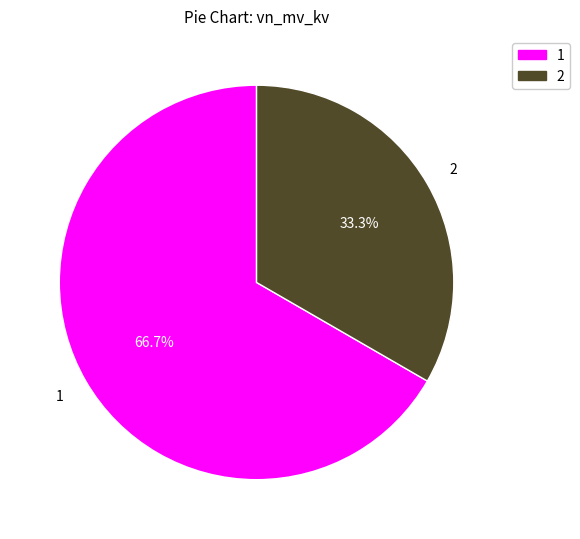

Which category accounts for the majority?

1